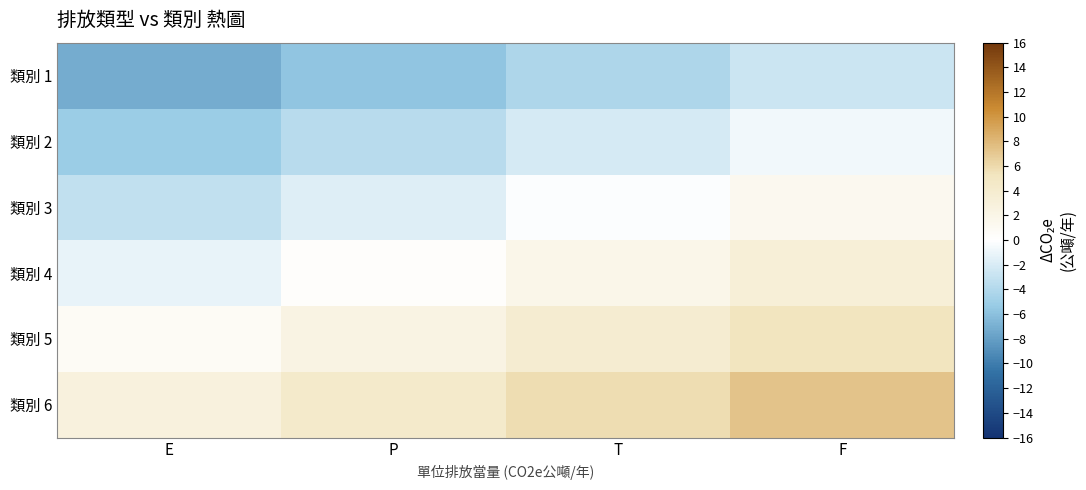

At how many categories does at least one series exceed -5?

4